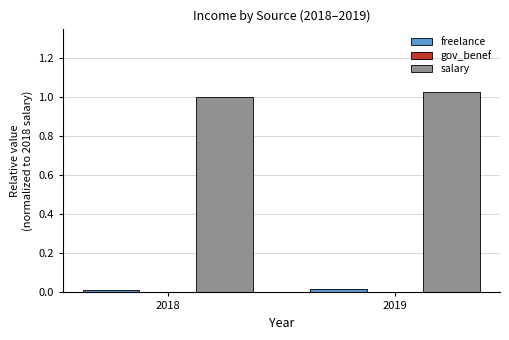

Which series has the largest range (max minus min)?

salary